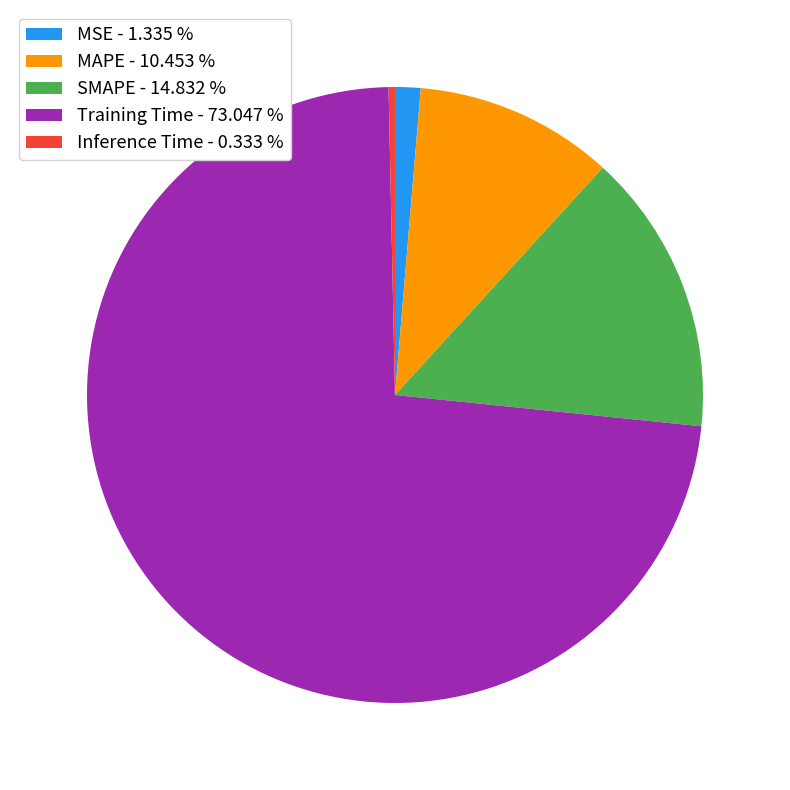

Between SMAPE - 14.832 % and Training Time - 73.047 %, which is larger?

Training Time - 73.047 %